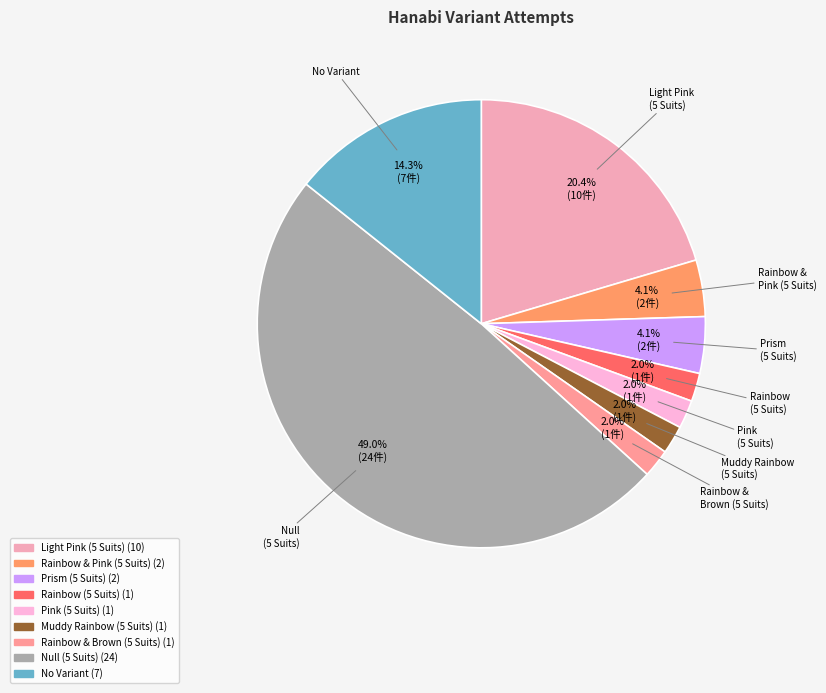

How many segments does this pie chart have?

9